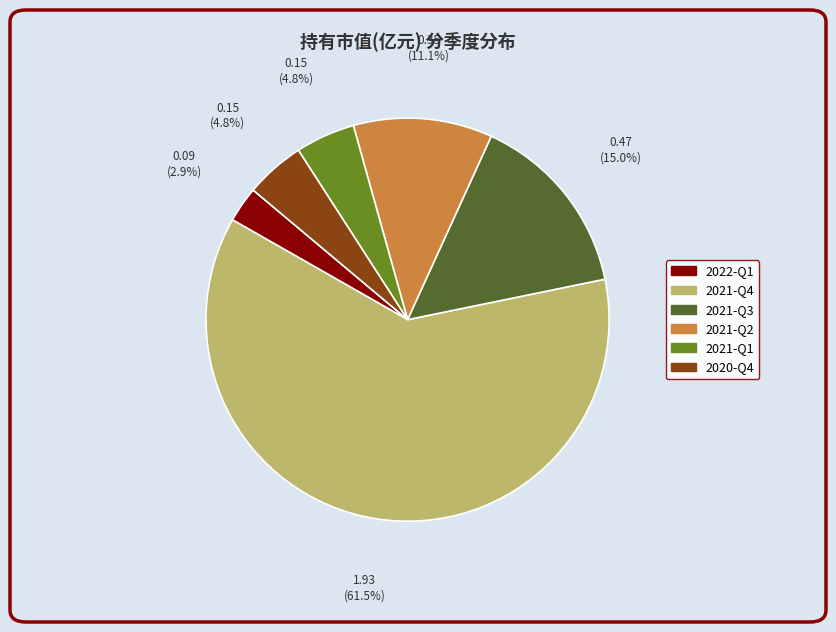

The 2022-Q1 slice represents 3% of the pie. True or false?

True